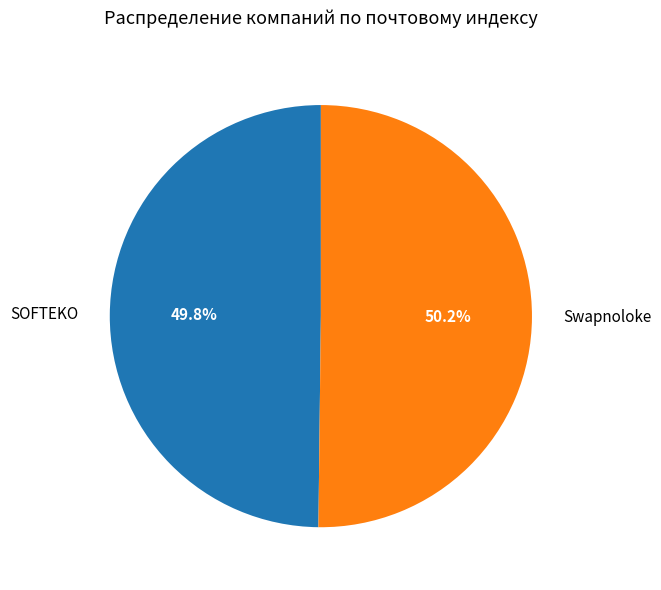

What is the total percentage of SOFTEKO and Swapnoloke?

100.0%